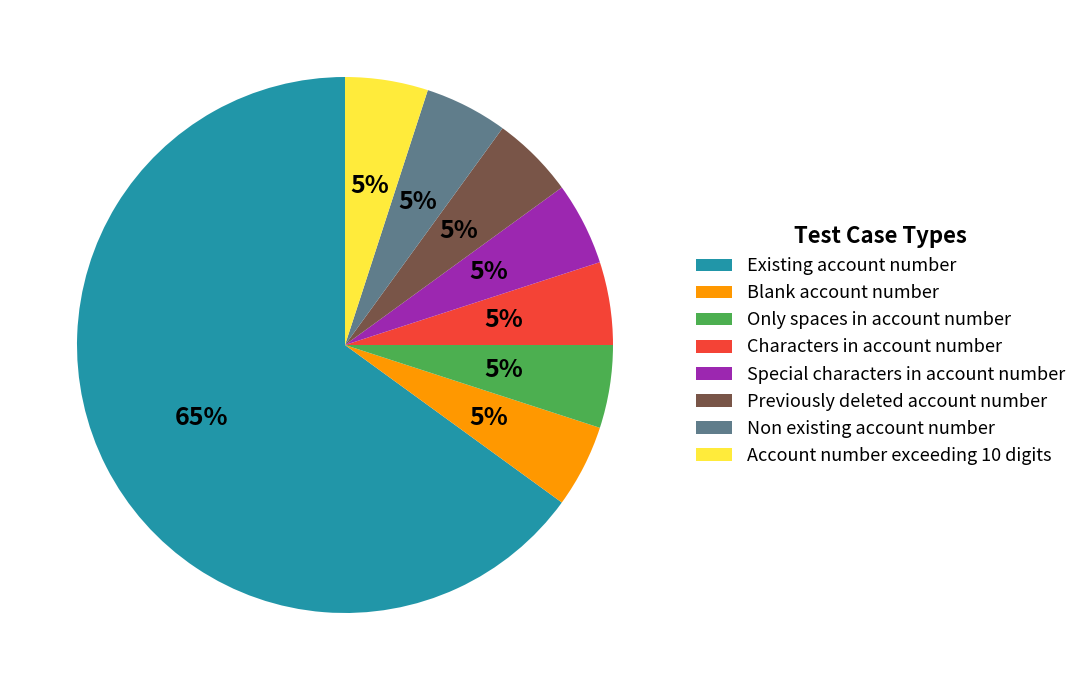

Which has a higher value, Existing account number or Previously deleted account number?

Existing account number